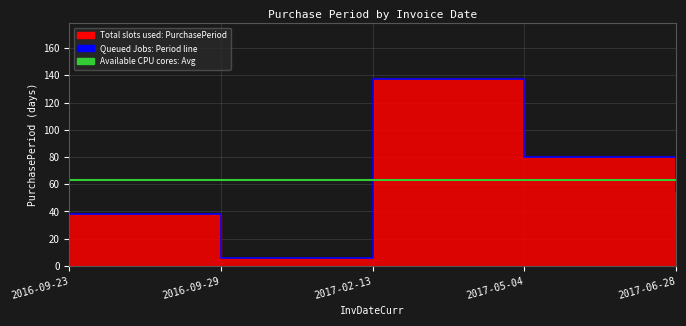

What is the sum of the values at 2017-05-04 and 2016-09-23?

118